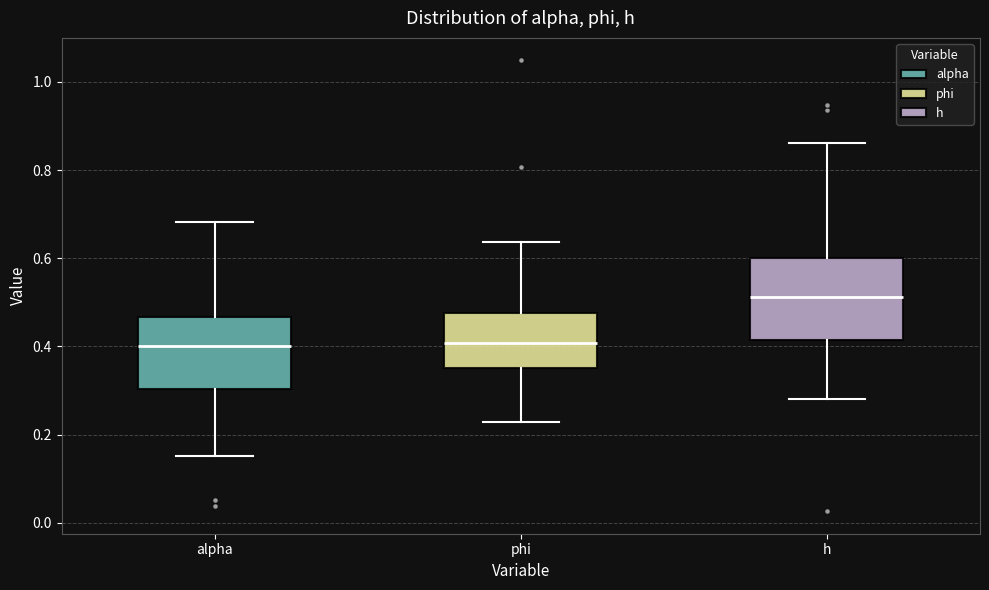

Reading left to right, transcribe this box plot: for each box, give where its median line is, the range the box spans, and where its two whiskers end, as read against the y-axis. The values are not printed on the chart, so give them approximately, as read against the axis.

alpha: median 0.40, box 0.30 to 0.46, whiskers 0.16 to 0.68
phi: median 0.40, box 0.36 to 0.48, whiskers 0.22 to 0.64
h: median 0.52, box 0.42 to 0.60, whiskers 0.28 to 0.86